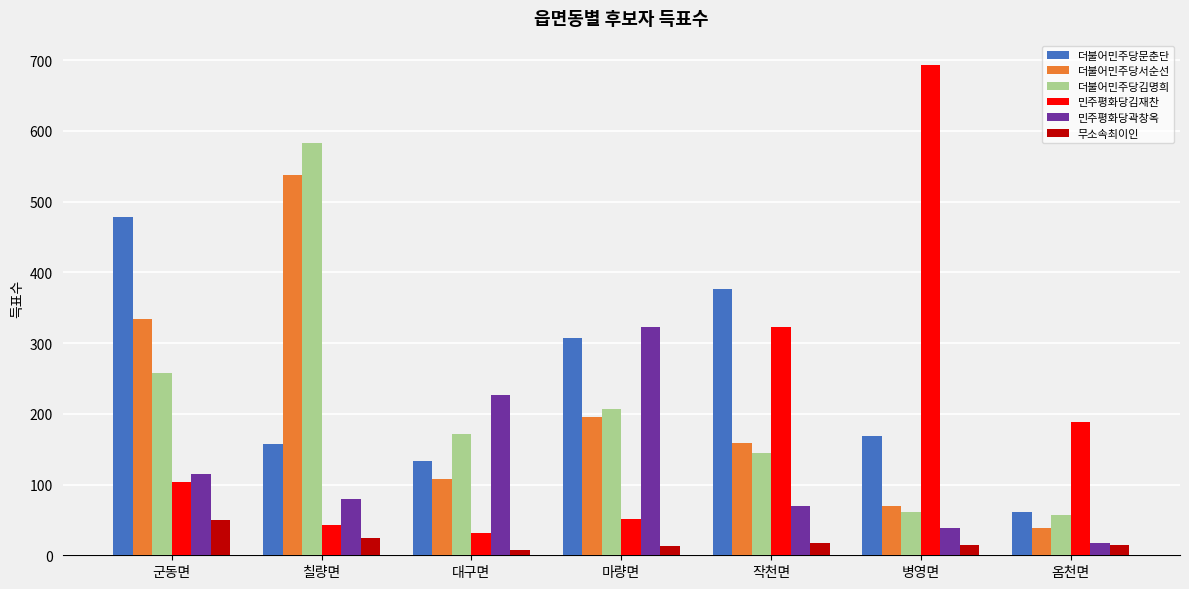

Which series changed the most between 마량면 and 병영면?

민주평화당김재찬